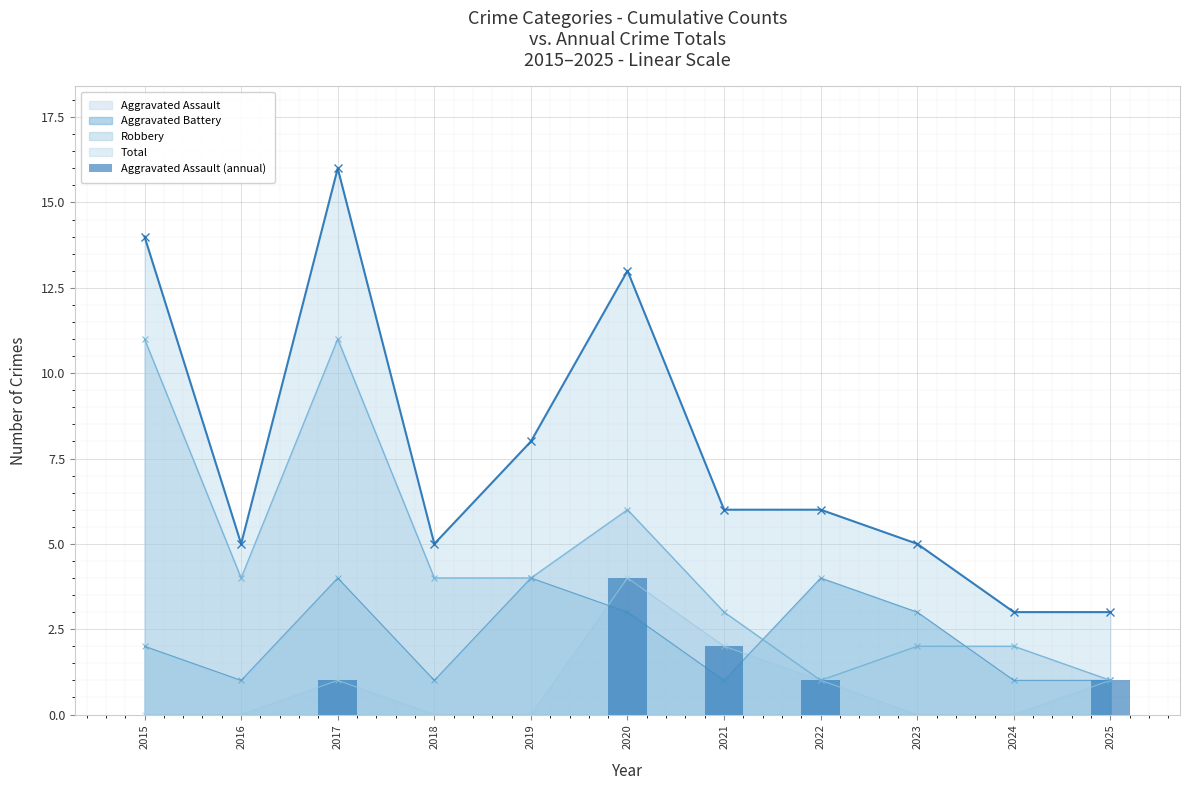

Rank the categories by value from lowest to highest.

2015, 2016, 2018, 2019, 2023, 2024, 2017, 2022, 2025, 2021, 2020